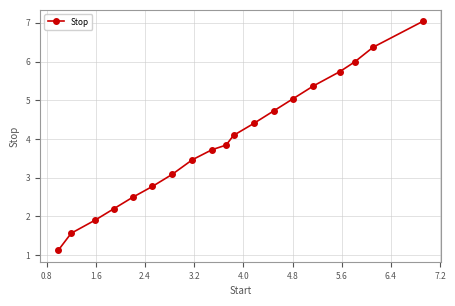

Reading left to right, what are all the values shown in this chart?

1.1	1.6	1.9	2.2	2.5	2.8	3.1	3.5	3.7	3.8	4.1	4.4	4.7	5.0	5.4	5.7	6.0	6.4	7.0